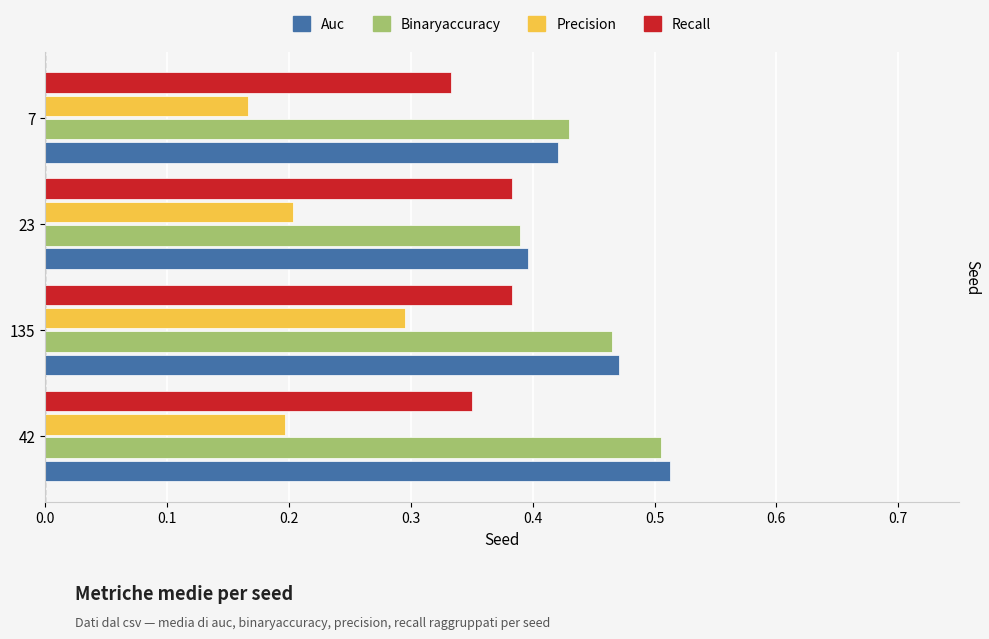

At which category does the chart reach its peak across all series?

42